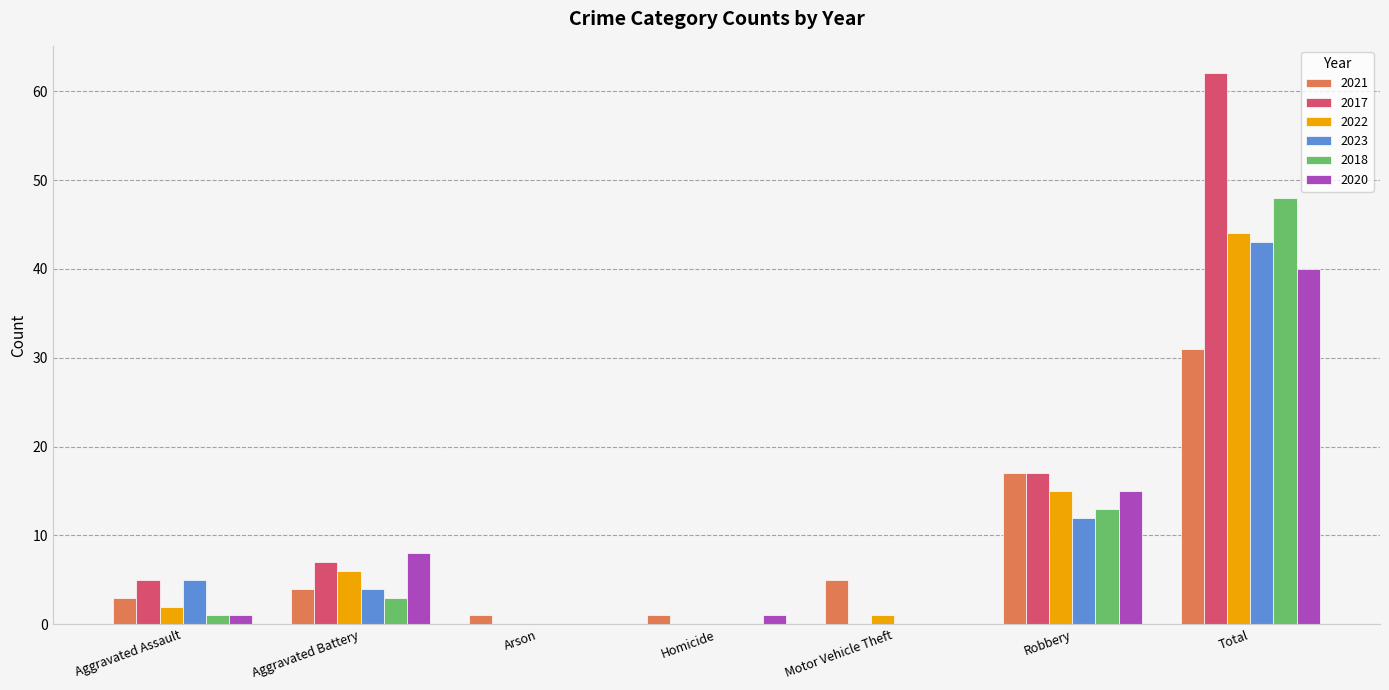

At which category is the sum across all series the highest?

Total